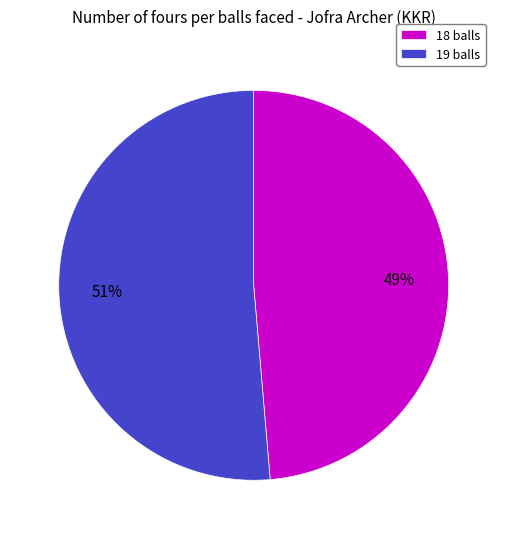

How many segments does this pie chart have?

2